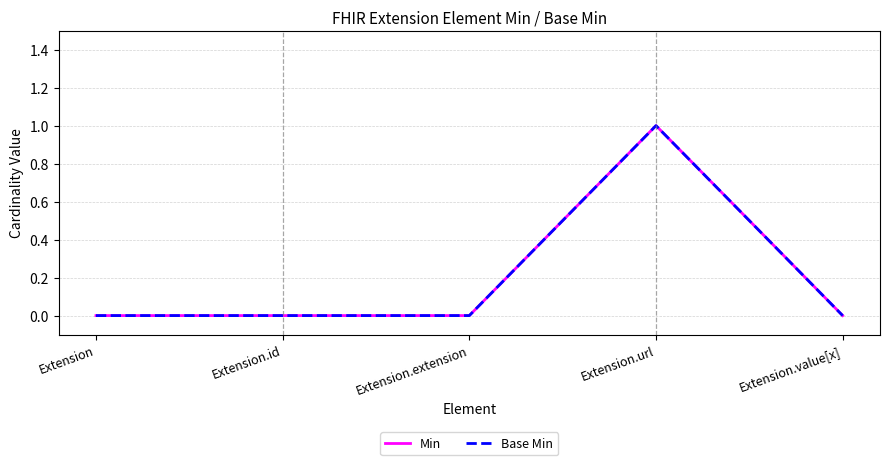

Is this an area chart (filled region under the line)?

No